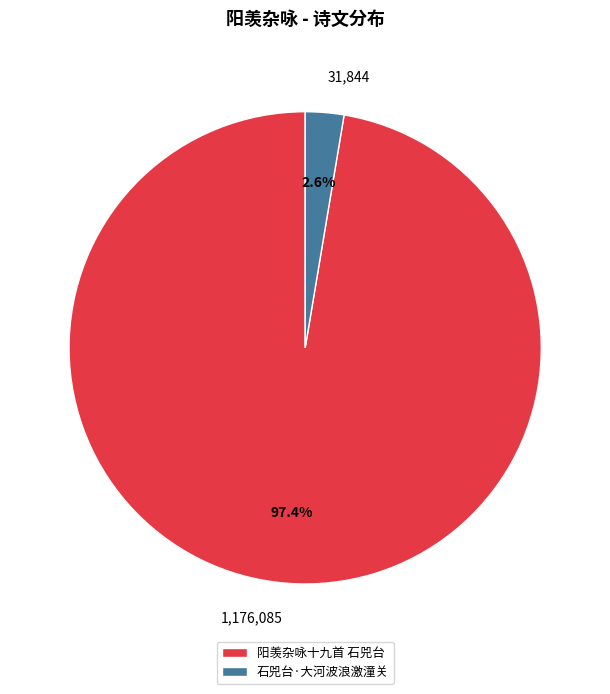

Is it true that 阳羡杂咏十九首 石兕台 is 97% of the pie?

True